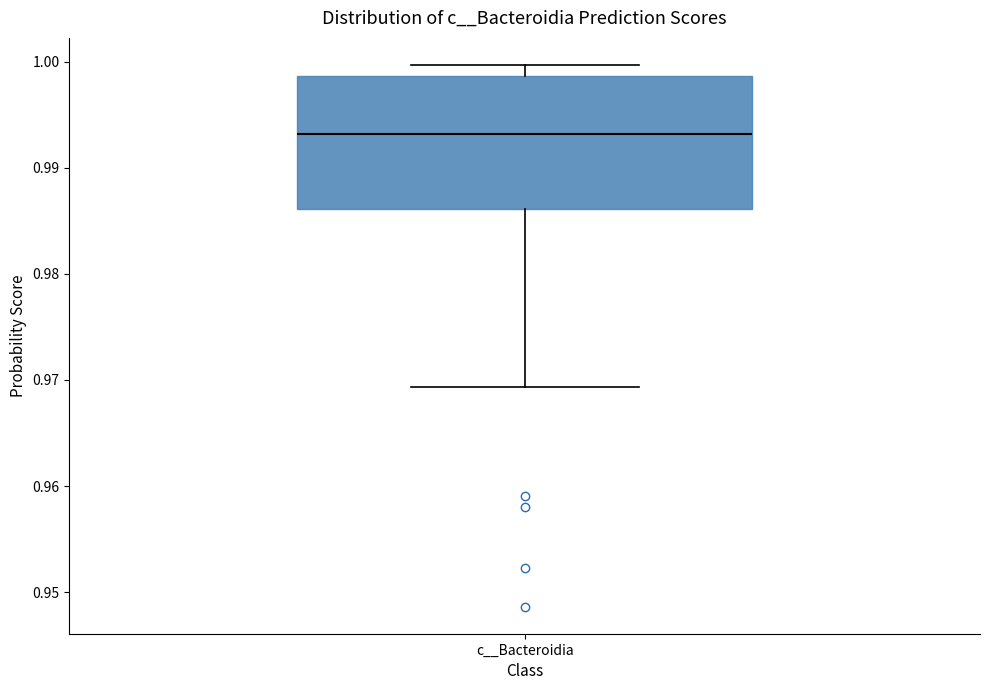

Transcribe this box plot: give where the median line is, the range the box spans, and where the two whiskers end, as read against the y-axis. The values are not printed on the chart, so give them approximately, as read against the axis.

median 0.993, box 0.986 to 0.999, whiskers 0.969 to 1.000